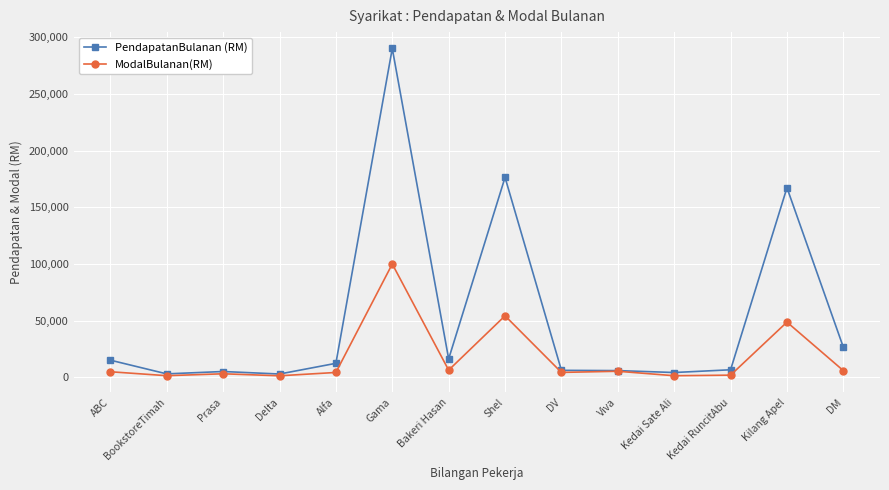

Rank the series by their maximum value, from highest to lowest.

PendapatanBulanan (RM), ModalBulanan(RM)